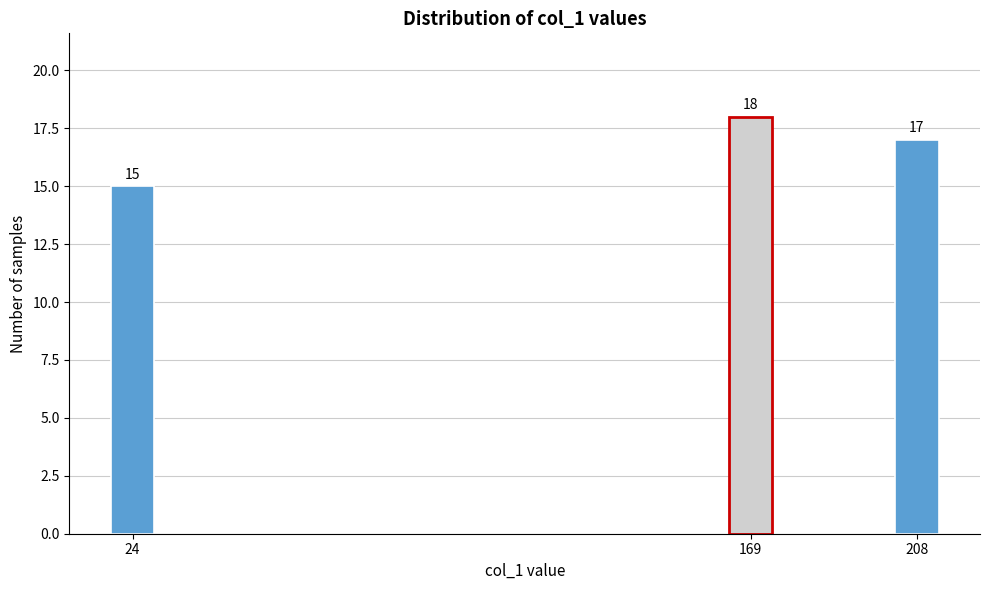

Reading right to left, transcribe all the data shown in this chart.

208=17	169=18	24=15